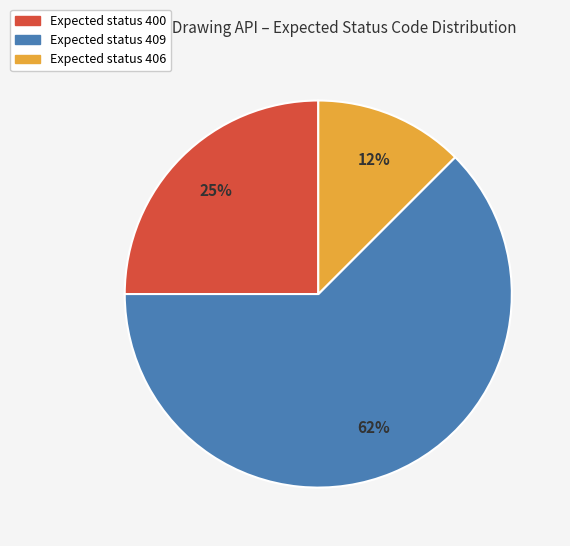

Is there any slice that represents more than half of the pie?

Yes